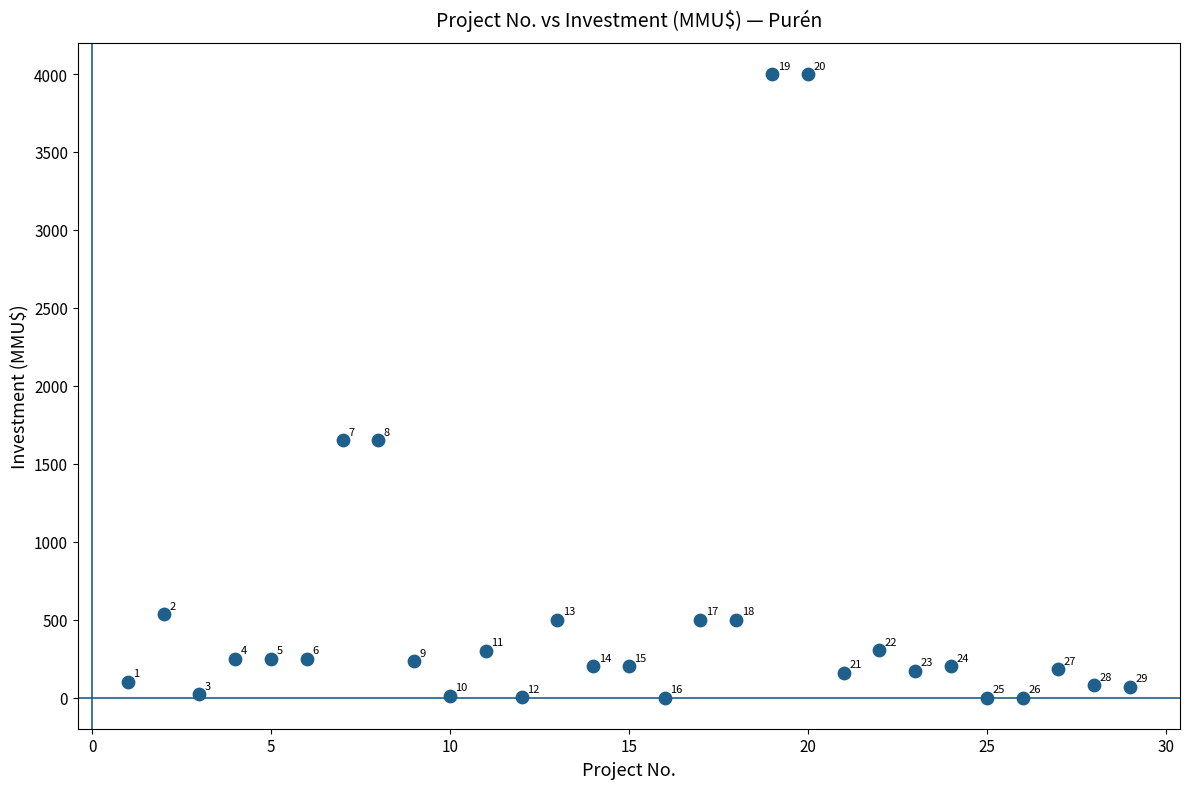

What Y value in the scatter plot is closest to 2000?

1650